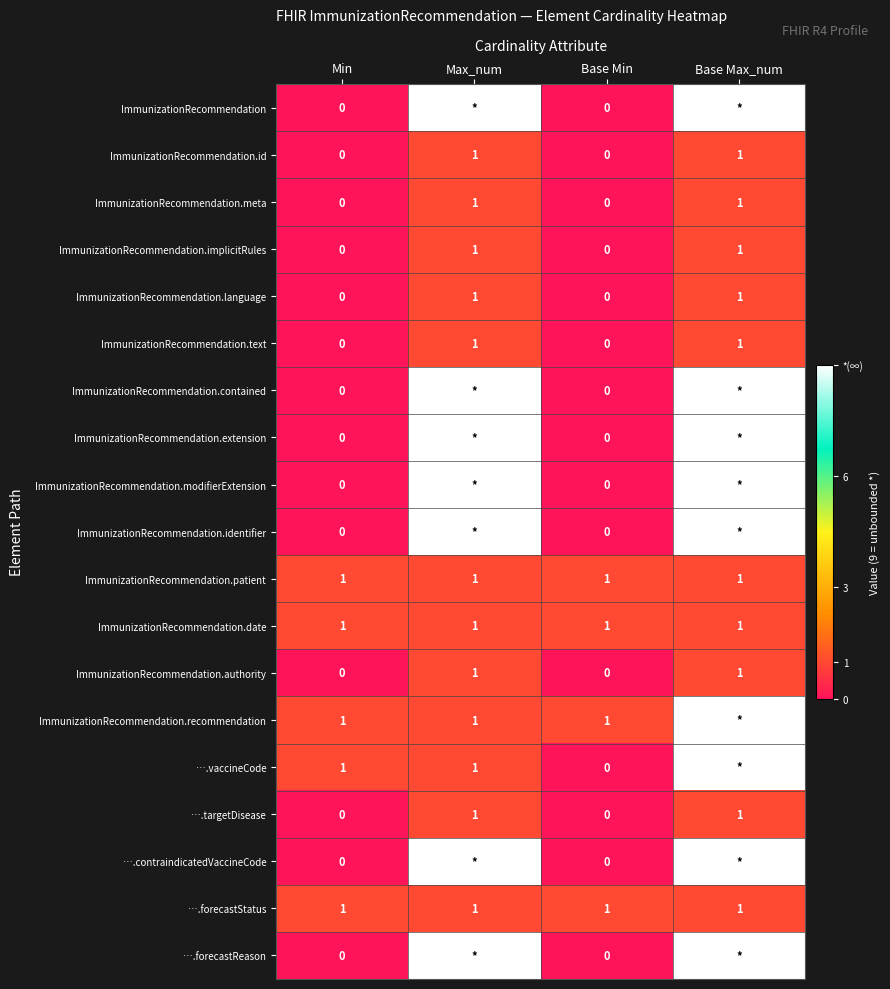

The ImmunizationRecommendation.patient series shows 1 at Min. True or false?

True